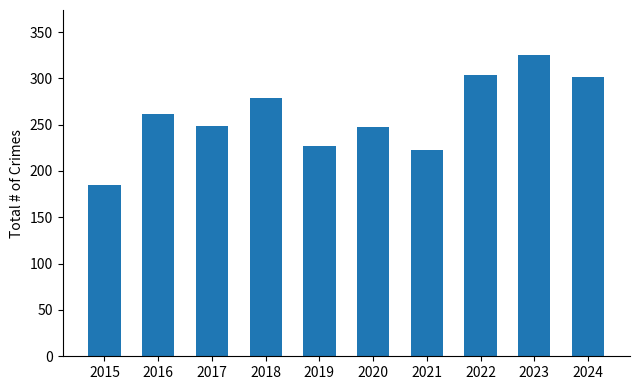

What is the maximum value shown in the chart?

325